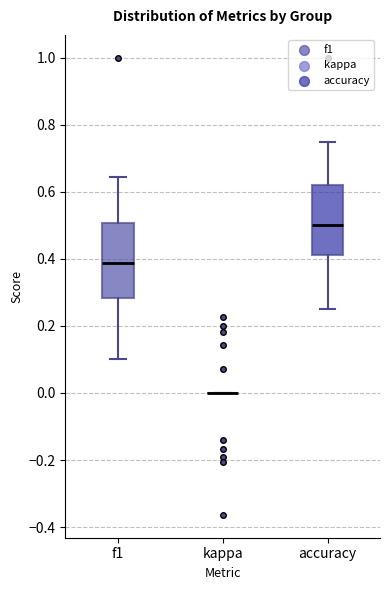

Reading left to right, read every box against the y-axis: the position of its median line, the range the box covers, and the ends of its whiskers. The values are not printed on the chart, so give them approximately, as read against the axis.

f1: median 0.38, box 0.28 to 0.50, whiskers 0.10 to 0.64
kappa: box collapsed to a line at 0.00, whiskers 0.00 to 0.00
accuracy: median 0.50, box 0.42 to 0.62, whiskers 0.26 to 0.76